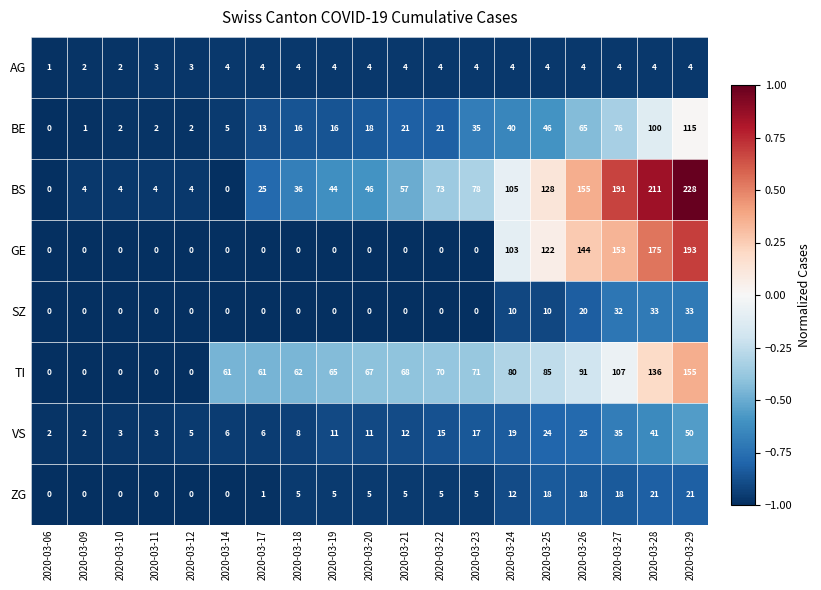

What is the sum of all AG values?

67